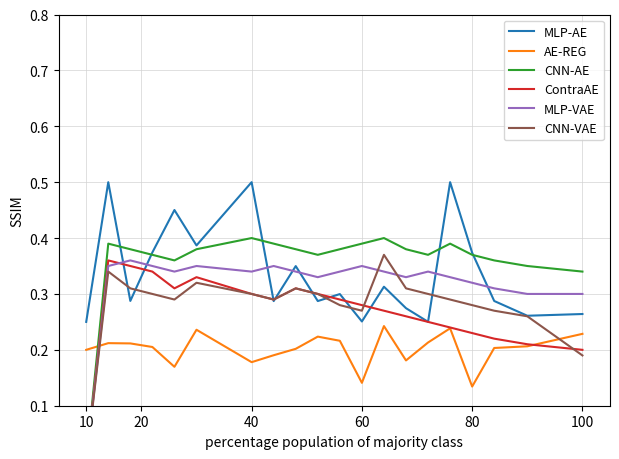

Which label corresponds to the smallest value in the chart?

10